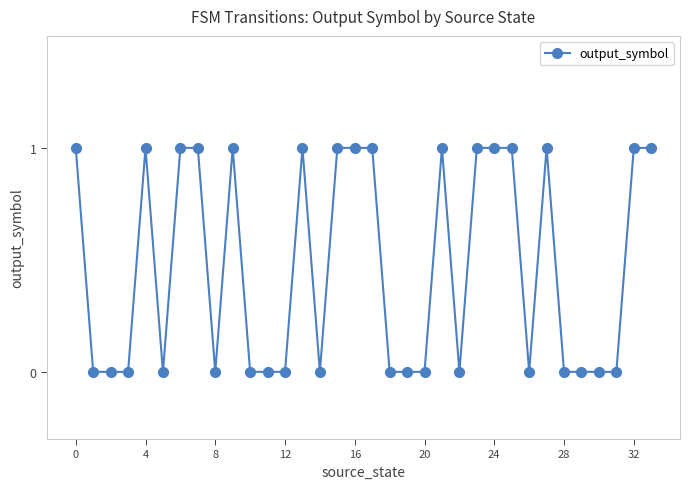

Count the number of data series in this chart.

1